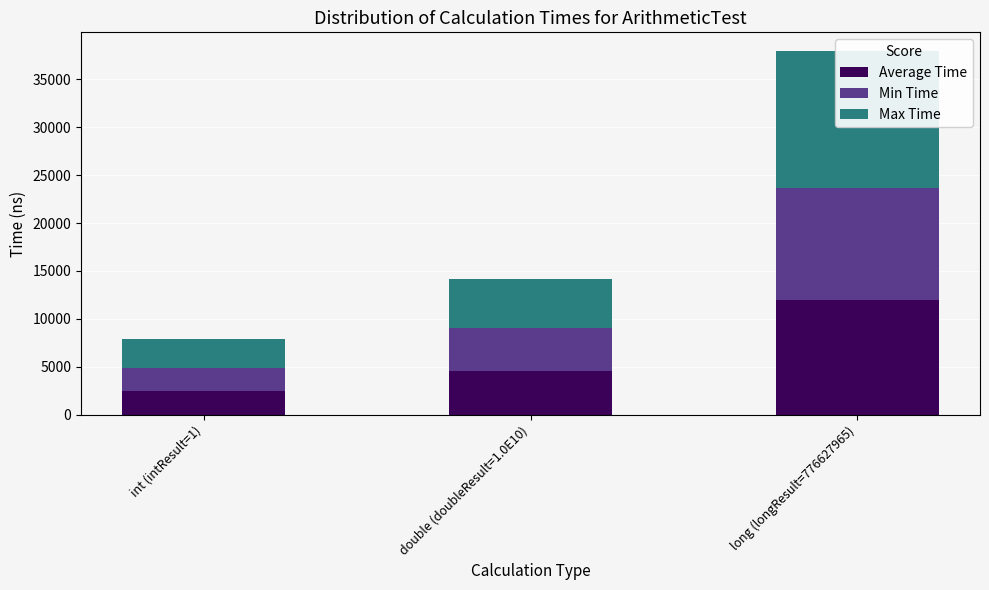

How many data points does each series have?

3